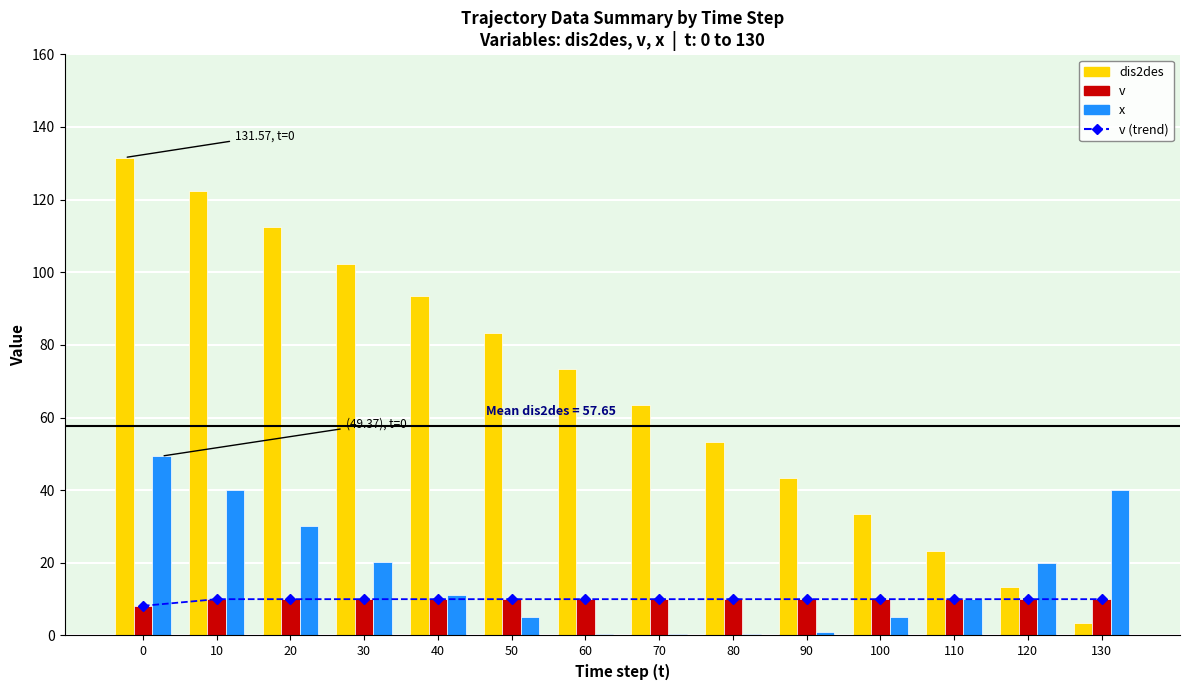

Rank the series at 30 from highest to lowest value.

dis2des, x, v (trend), v